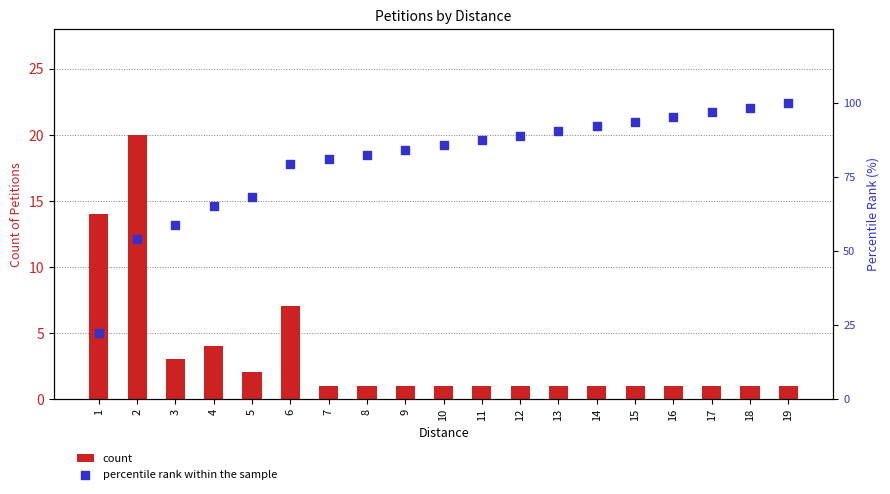

At how many categories does at least one series exceed 25?

18